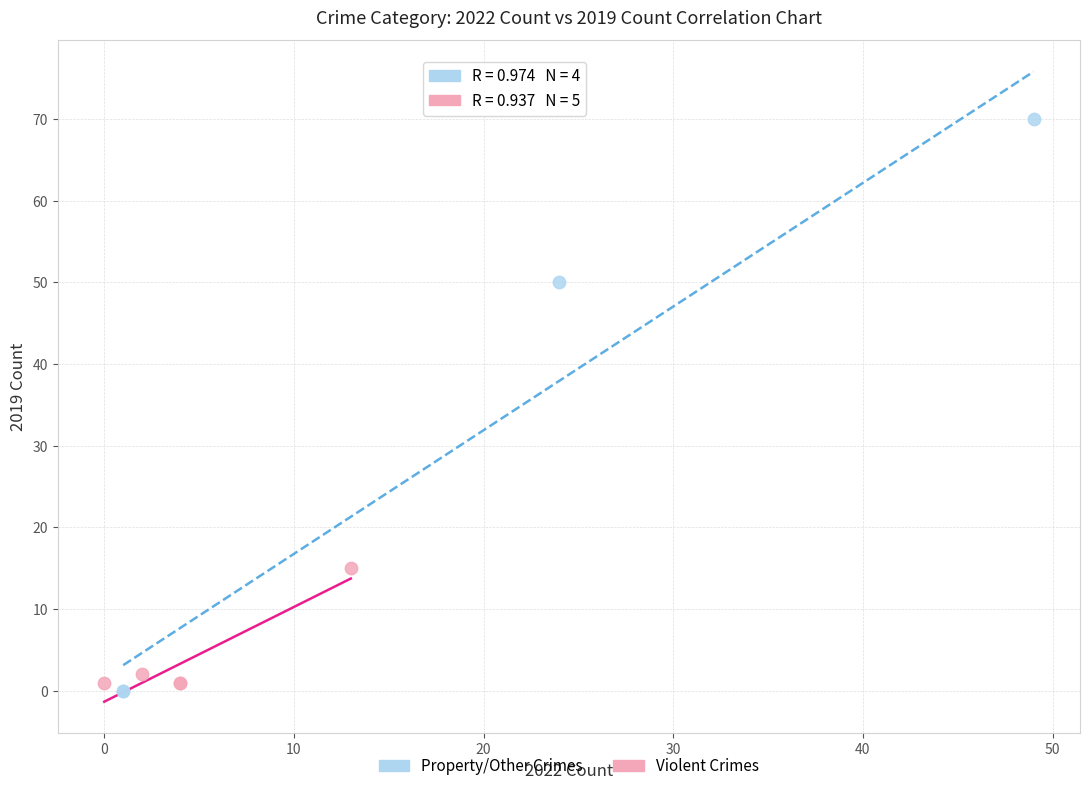

Which series has the largest Y range (max minus min)?

Property/Other Crimes